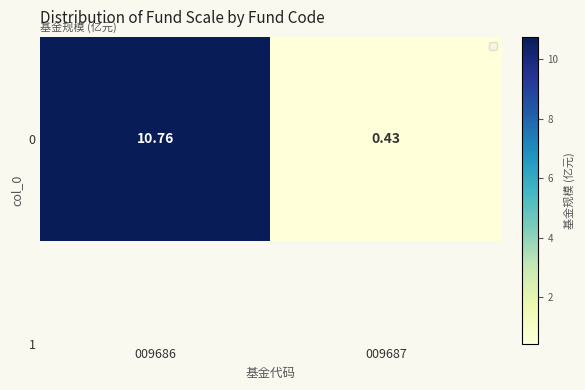

Is it true that the value at 009687 is 0.7?

False